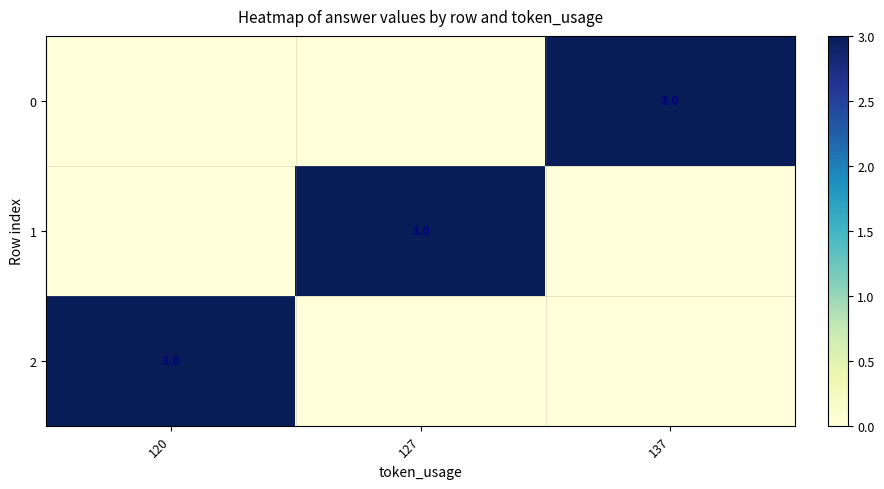

The 1 series shows 1 at 127. True or false?

False